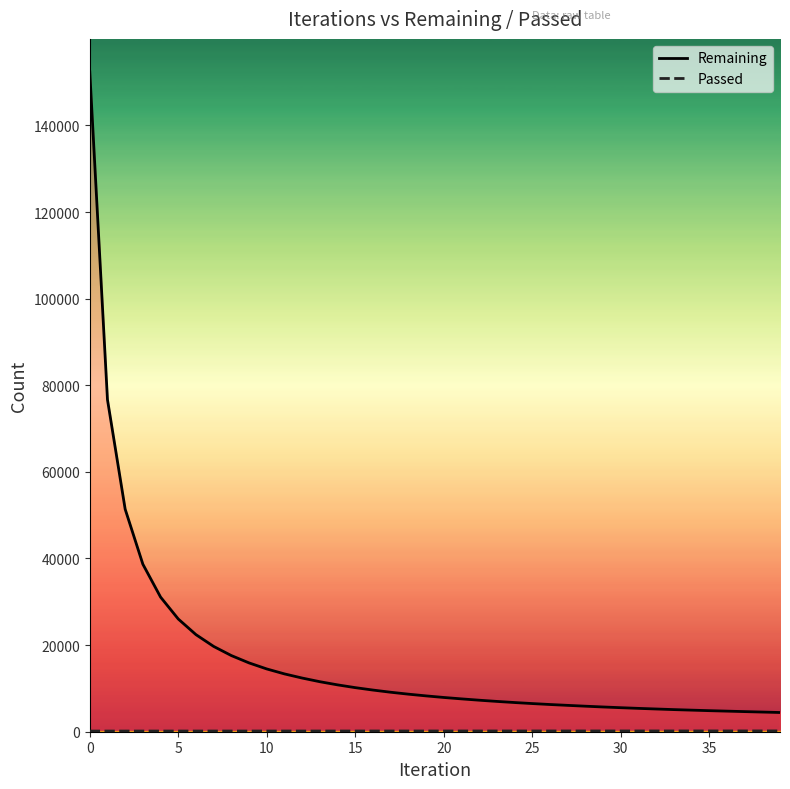

What is the spread (max minus min) of values at 11?

13189